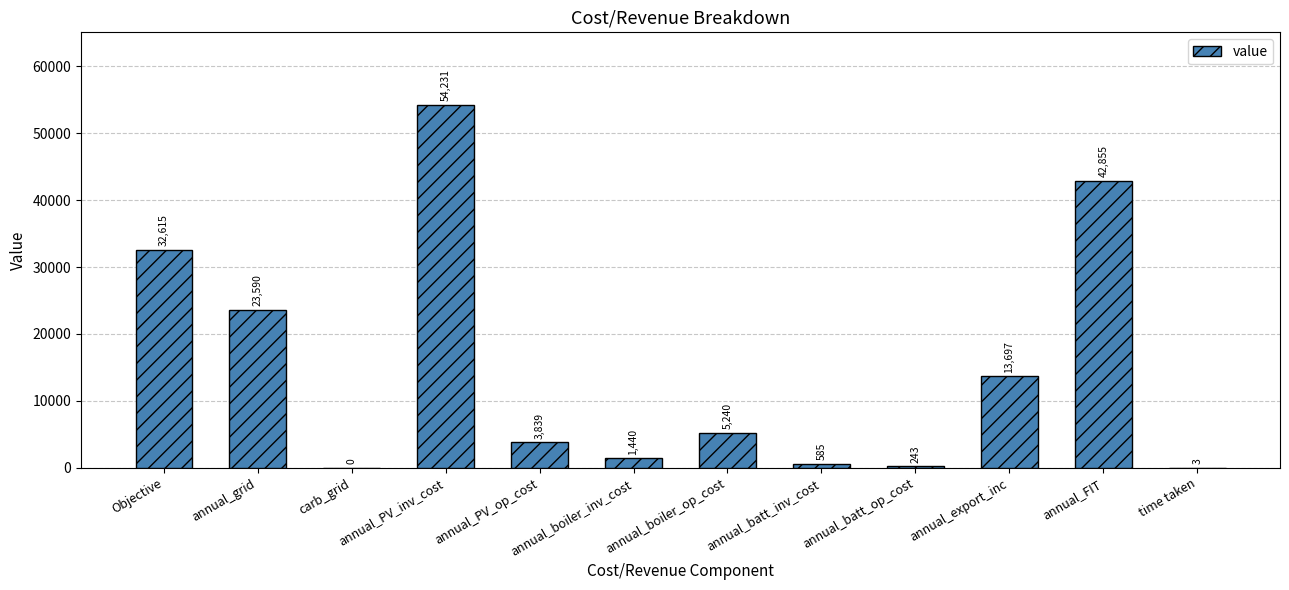

What is the difference between the values at annual_boiler_op_cost and annual_PV_op_cost?

1400.5